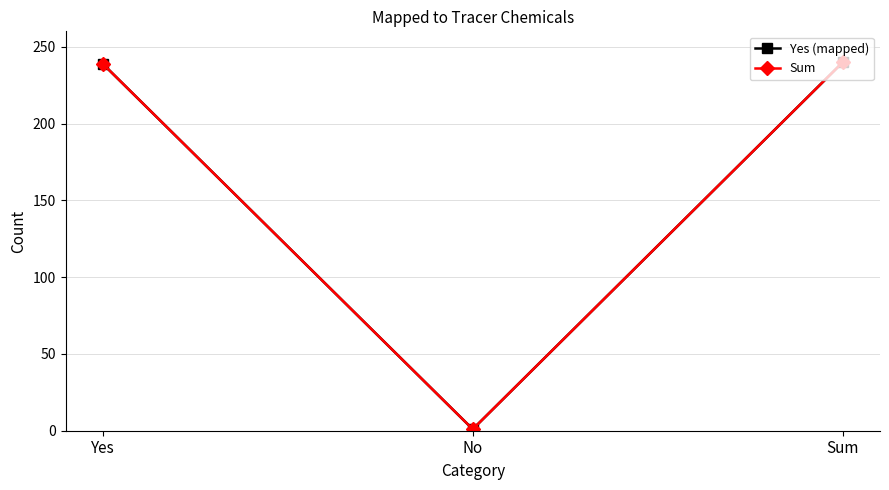

What are all the series names shown in the legend?

Yes (mapped), Sum